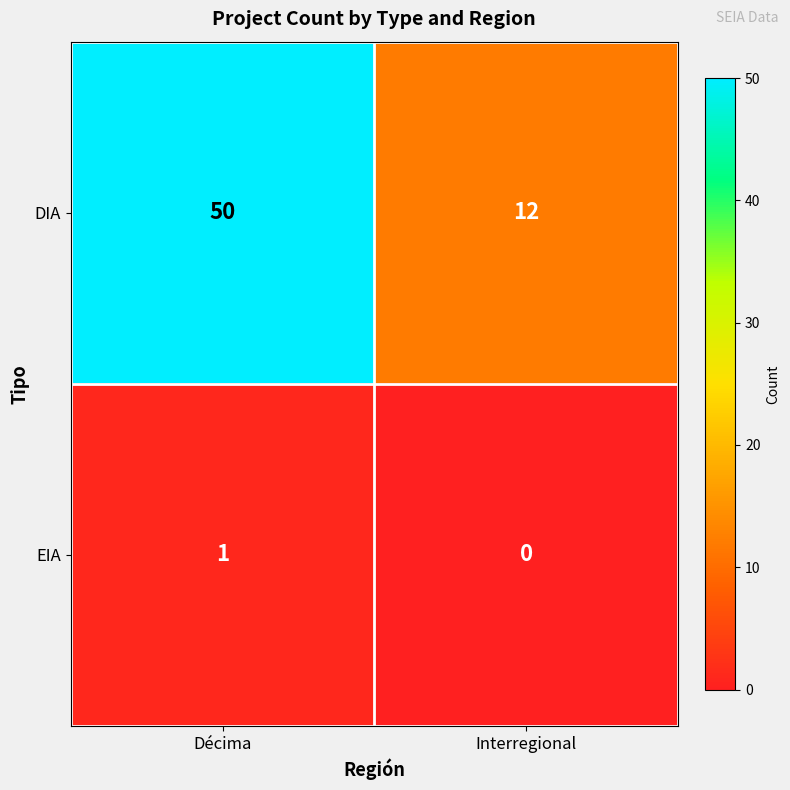

How many series are shown in this chart?

2